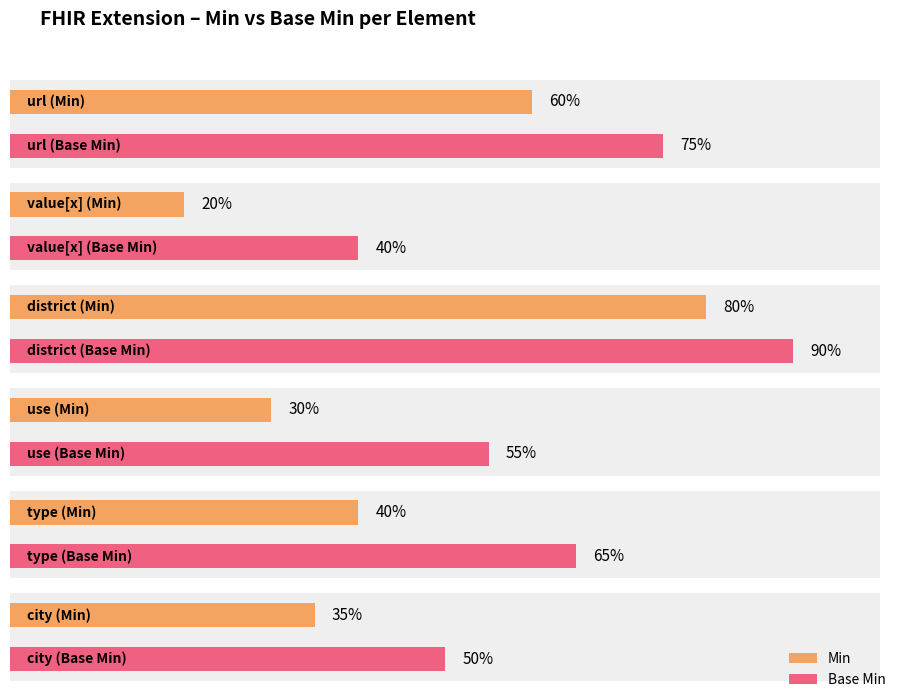

Are the bars grouped side by side (vs. stacked)?

Yes